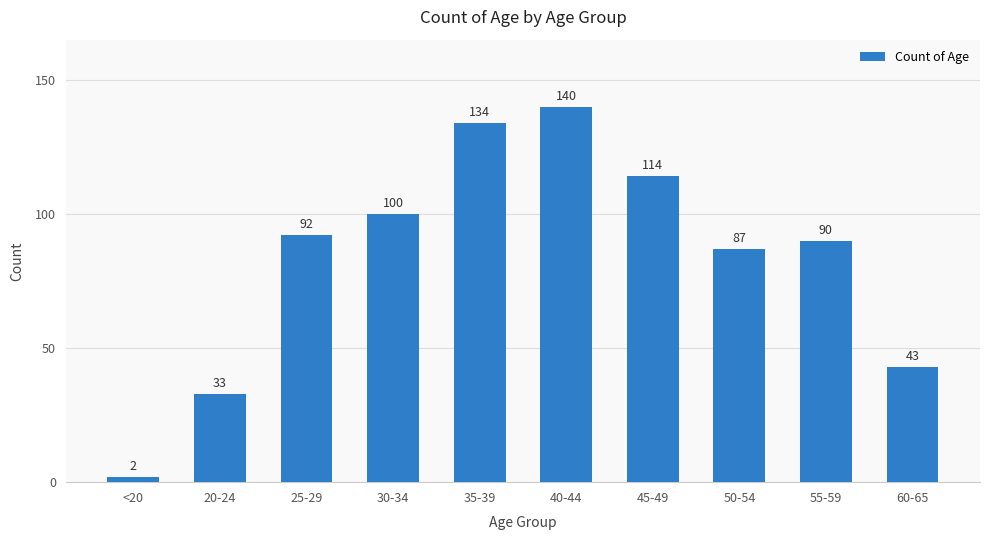

How many distinct data groups are displayed?

1